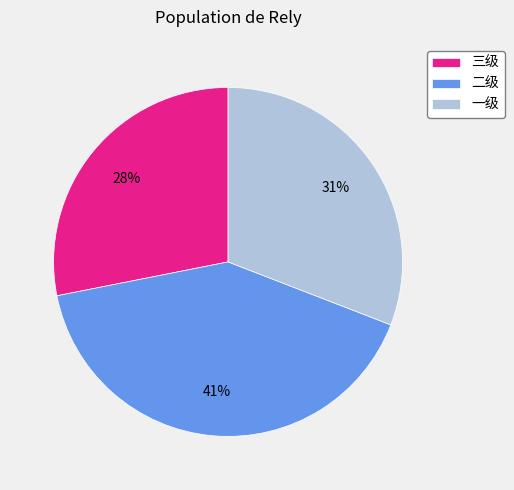

To the nearest percent, what is the difference between the largest and smallest slice percentages?

13%